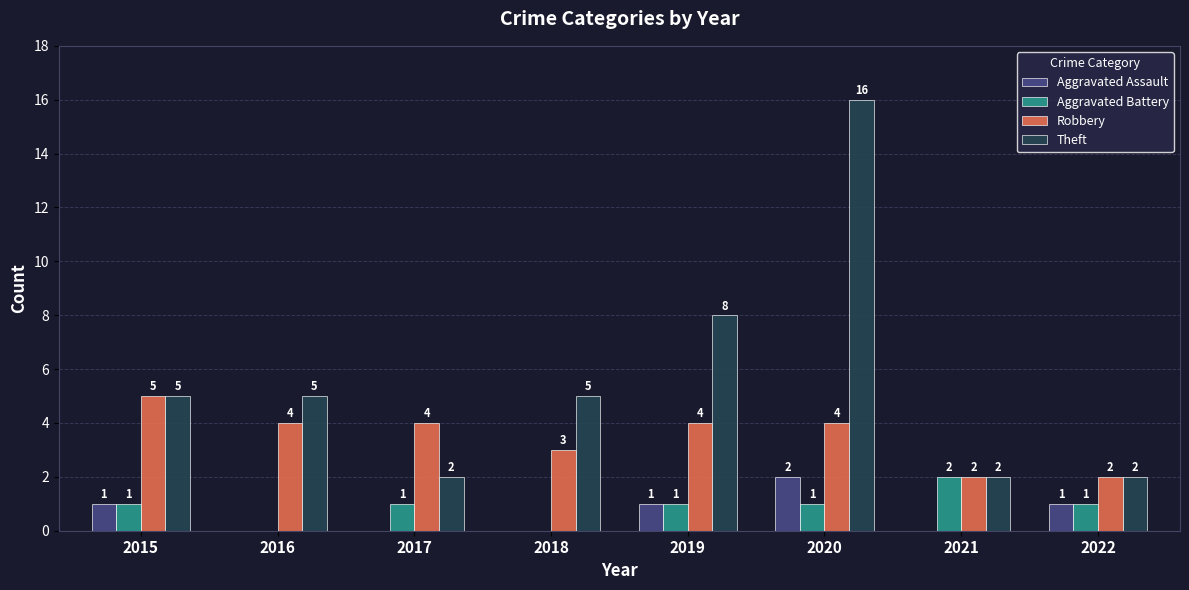

True or false: Robbery has a value of 4 at 2020.

True